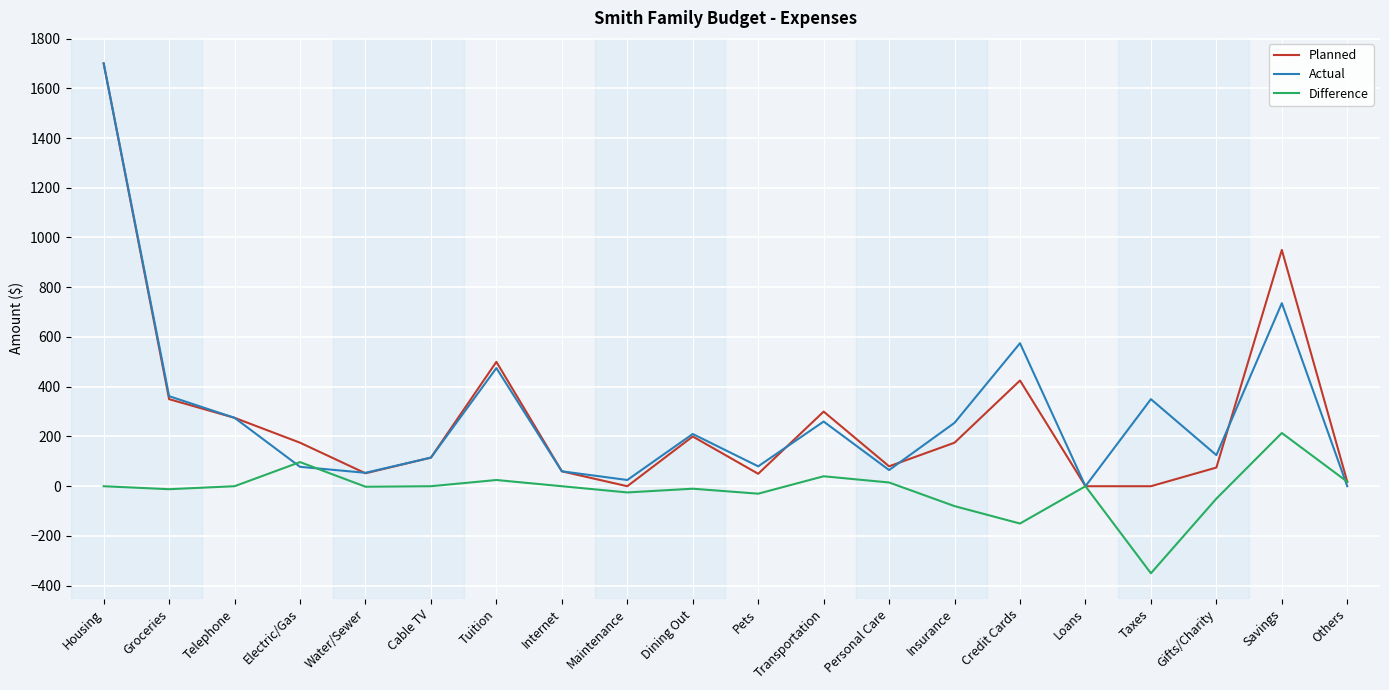

What is the difference between the second highest and second lowest values in the Actual series?

736